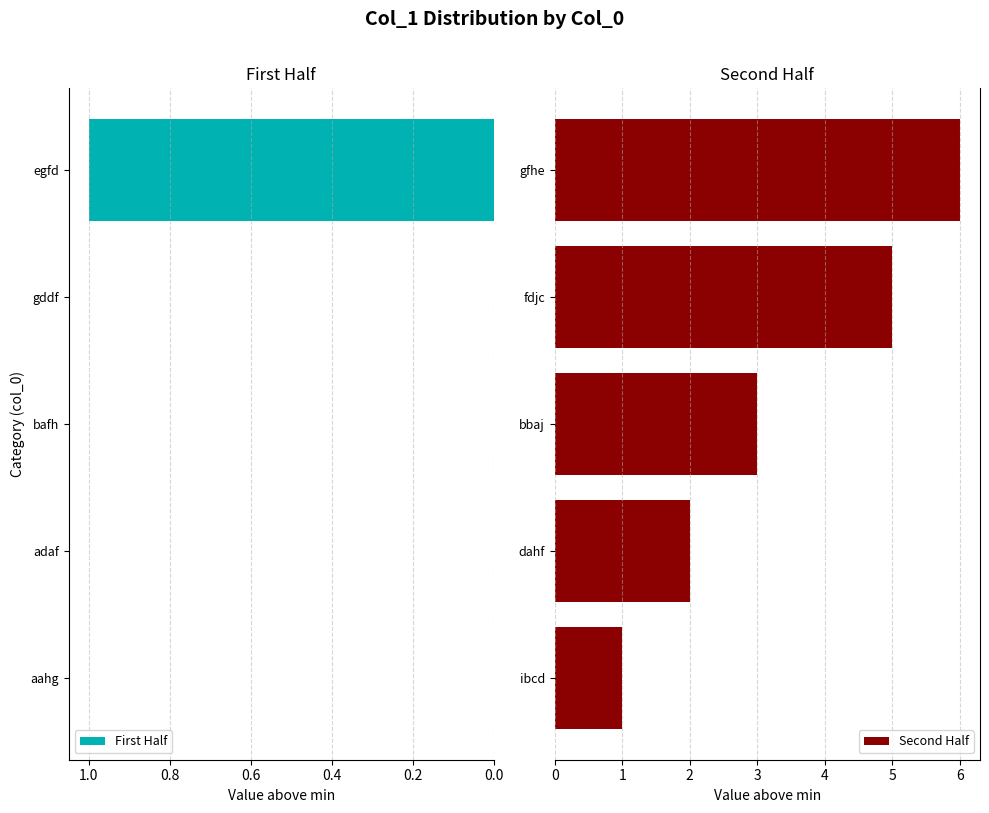

True or false: First Half has a value of 0 at gddf.

True